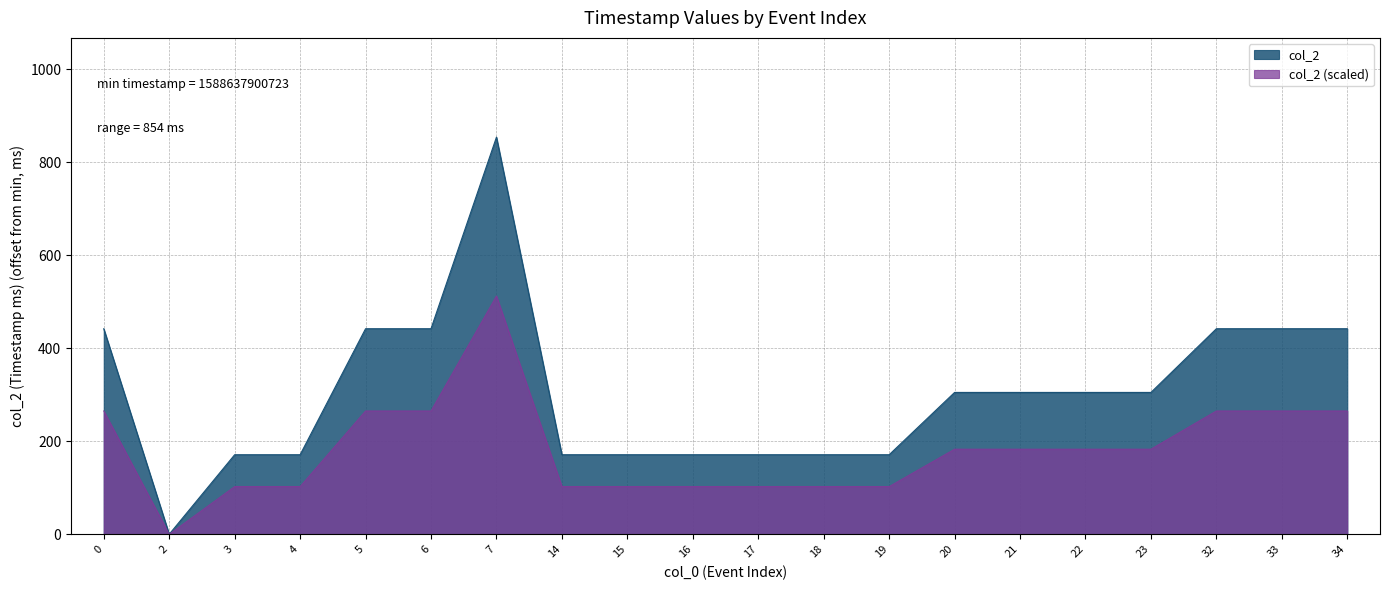

How many points are lower than both their immediate neighbors (excluding endpoints)?

1